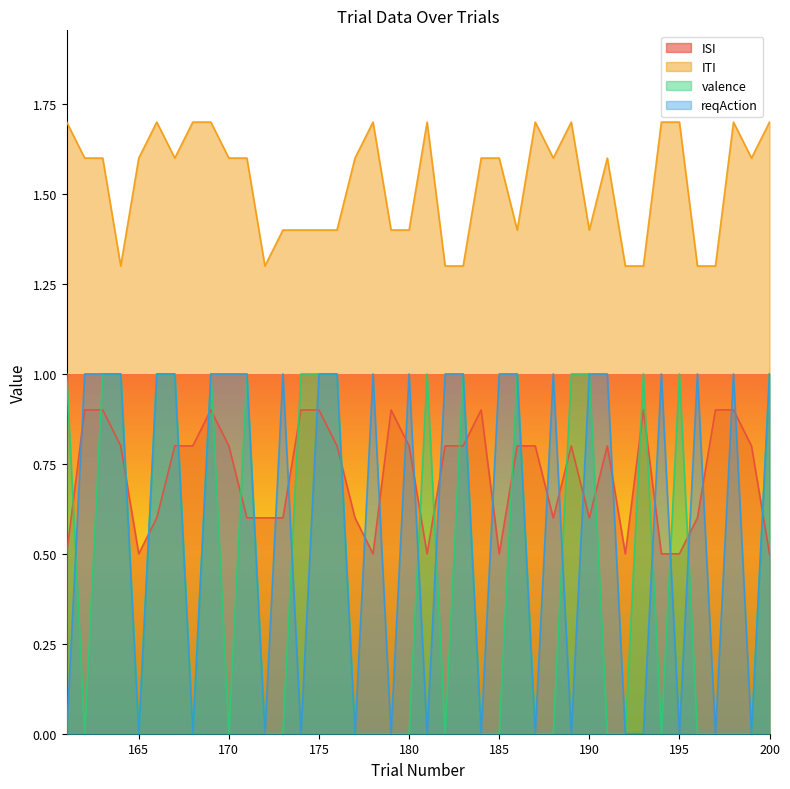

True or false: ISI has more than 1 interior local peaks.

True